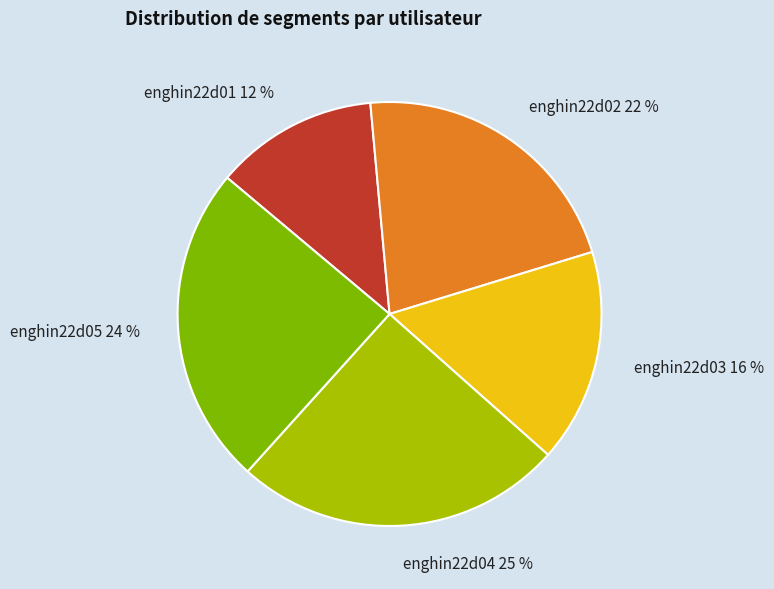

Does enghin22d01 represent more than half of the total?

No